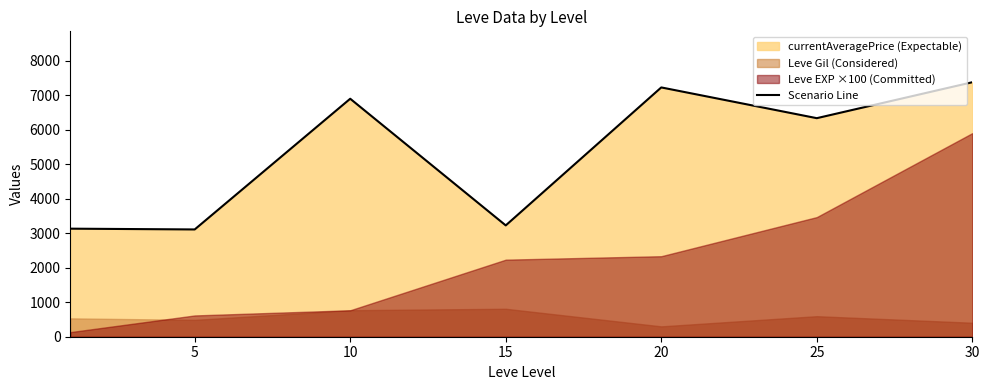

Count the number of values greater than 6333.

4